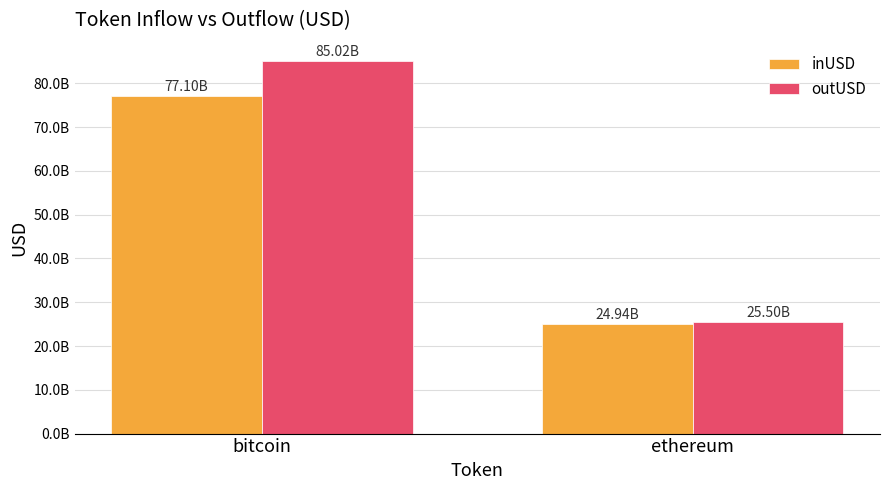

True or false: inUSD has a value of 24939136753.0 at ethereum.

True